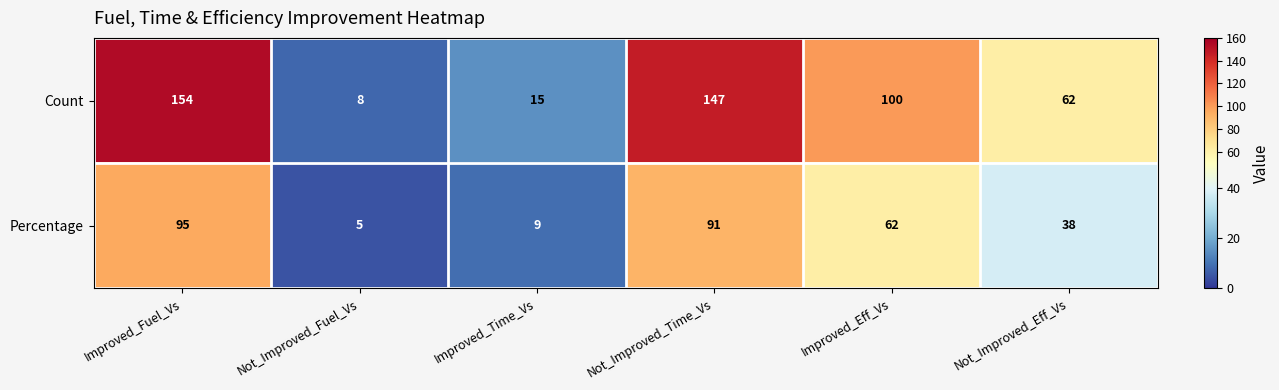

Reading right to left, list all the values displayed in this chart.

Count: Not_Improved_Eff_Vs=62	Improved_Eff_Vs=100	Not_Improved_Time_Vs=147	Improved_Time_Vs=15	Not_Improved_Fuel_Vs=8	Improved_Fuel_Vs=154
Percentage: Not_Improved_Eff_Vs=38	Improved_Eff_Vs=62	Not_Improved_Time_Vs=91	Improved_Time_Vs=9	Not_Improved_Fuel_Vs=5	Improved_Fuel_Vs=95